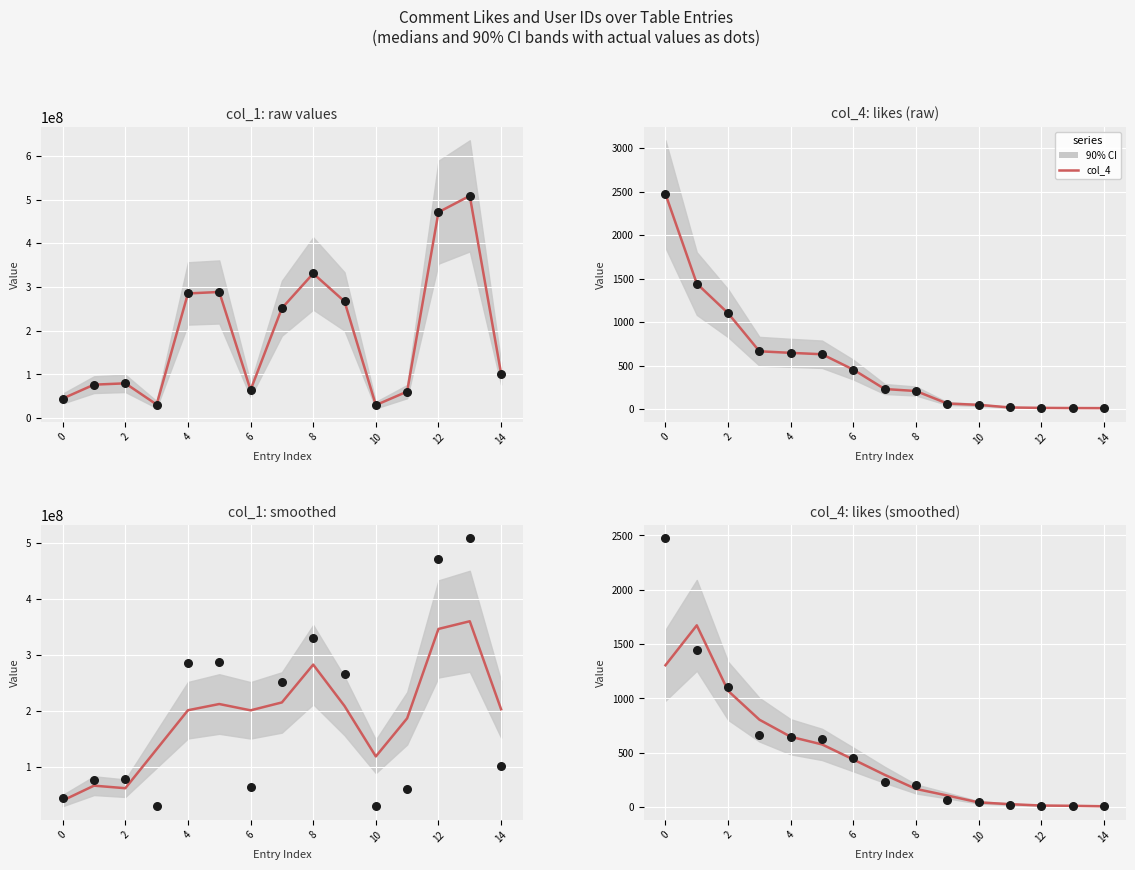

Which series reaches the maximum Y coordinate?

col_1